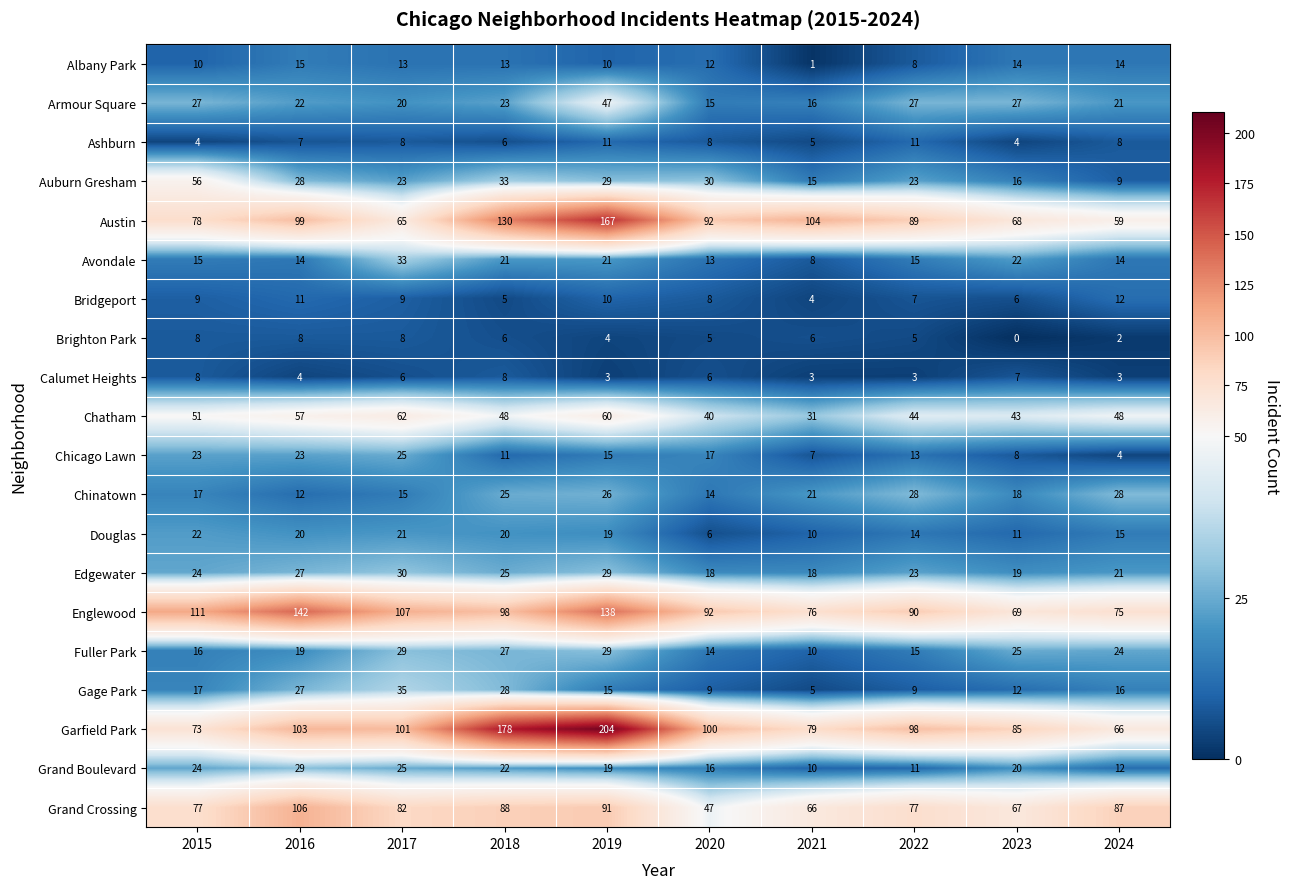

At which label is Grand Boulevard closest to 19?

2019